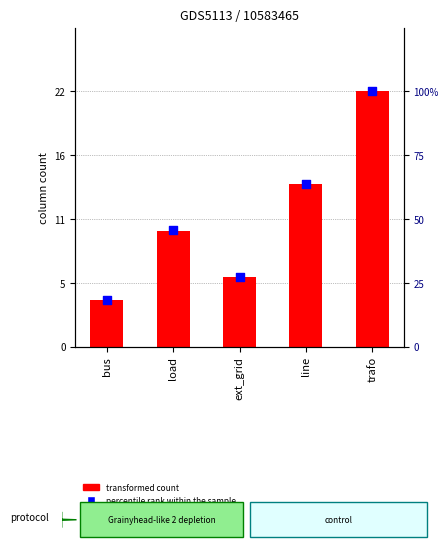

Is the value of percentile rank within the sample at line greater than the value of transformed count at line?

Yes